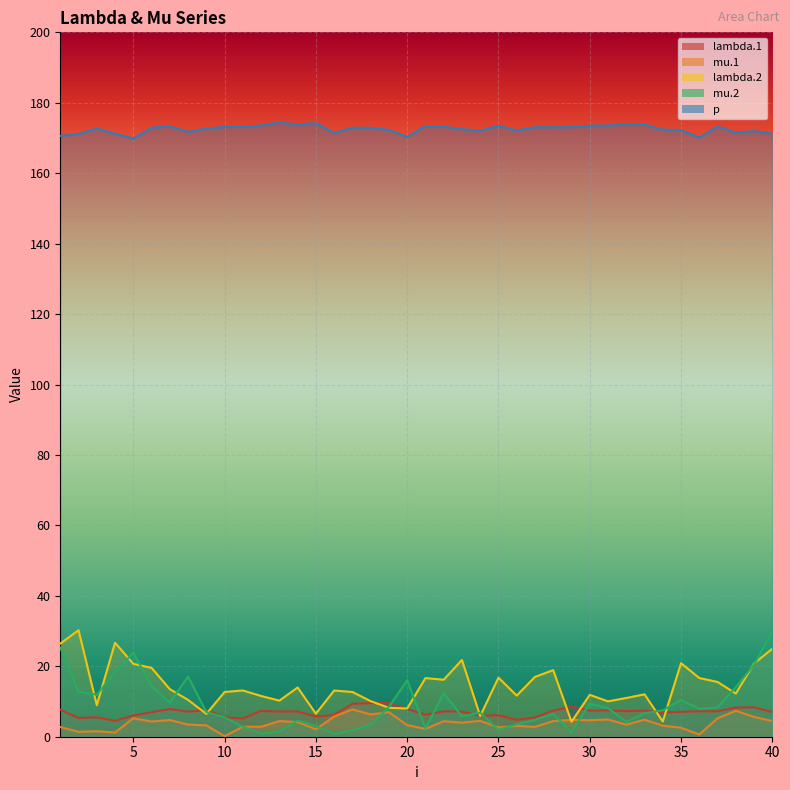

Is it true that lambda.1 equals 5.5 at 10?

True